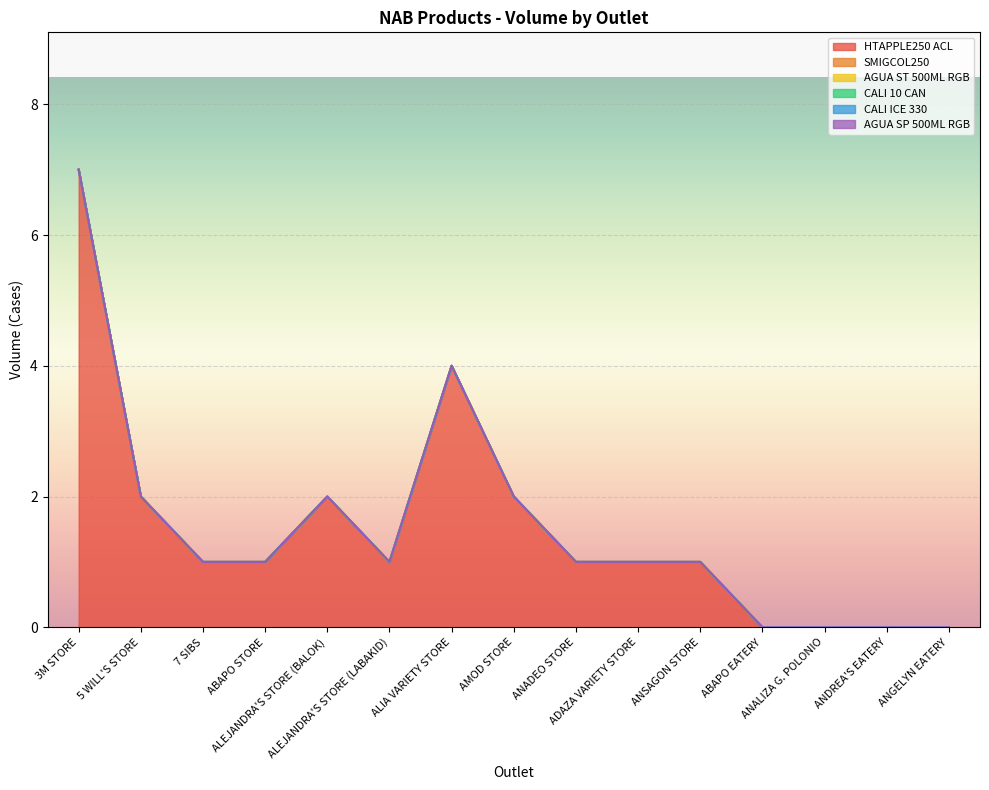

Which has a higher value, ABAPO EATERY or AMOD STORE?

AMOD STORE